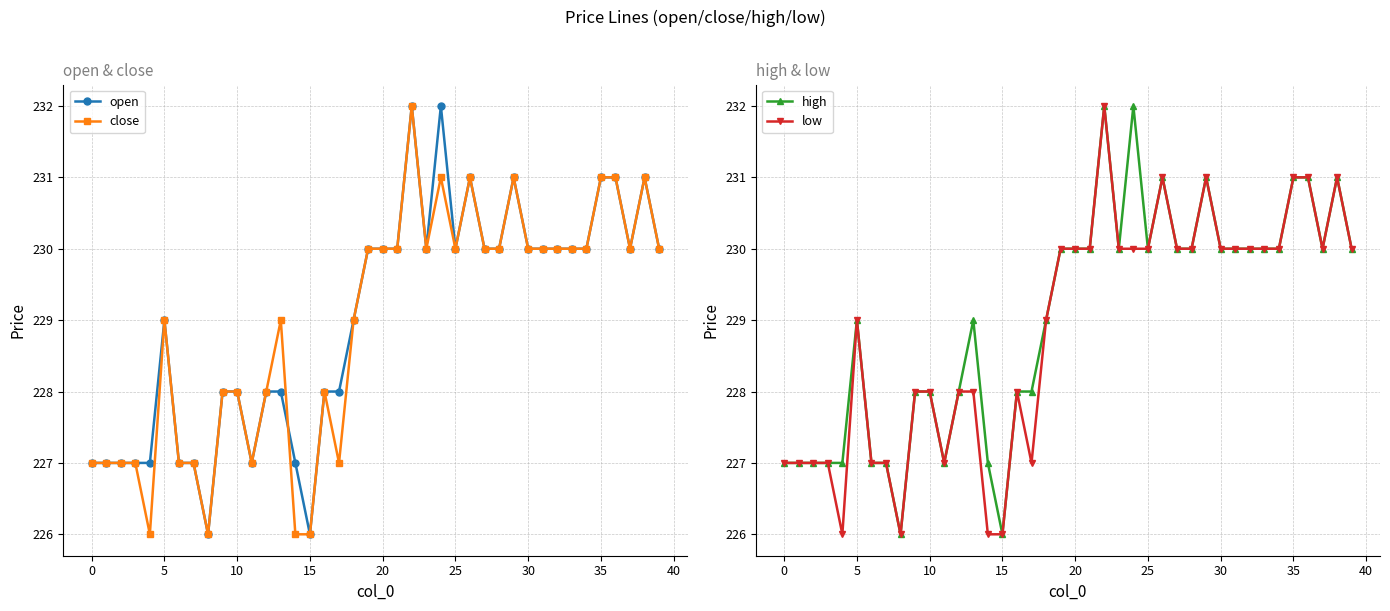

List the series in order of their peak value, highest first.

open, close, high, low